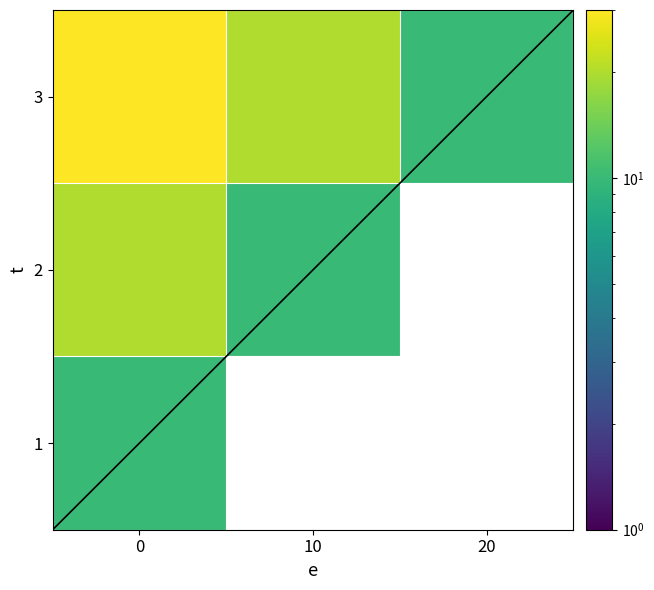

Between 20 and 10, which is larger?

10